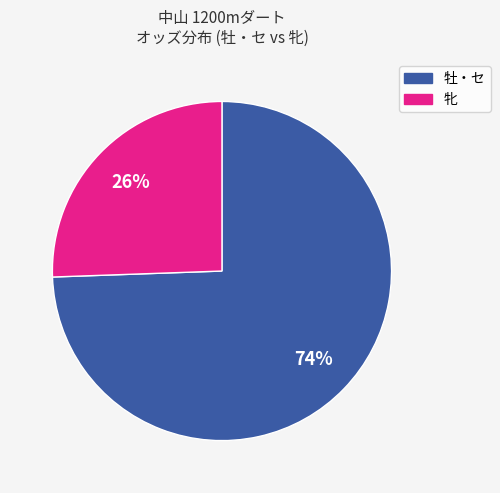

To the nearest percent, what is the average slice percentage?

50%